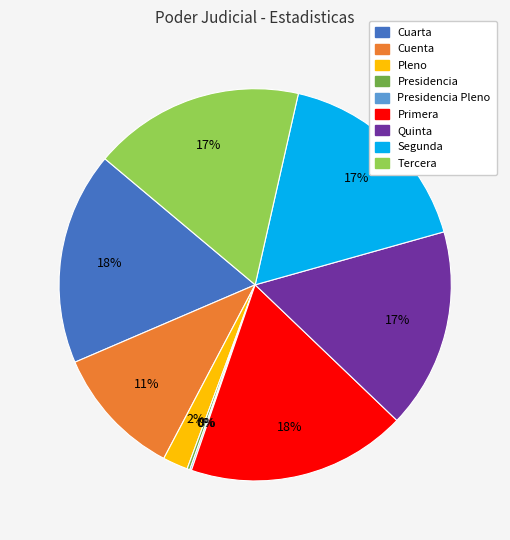

To the nearest percent, what is the average slice percentage?

11%